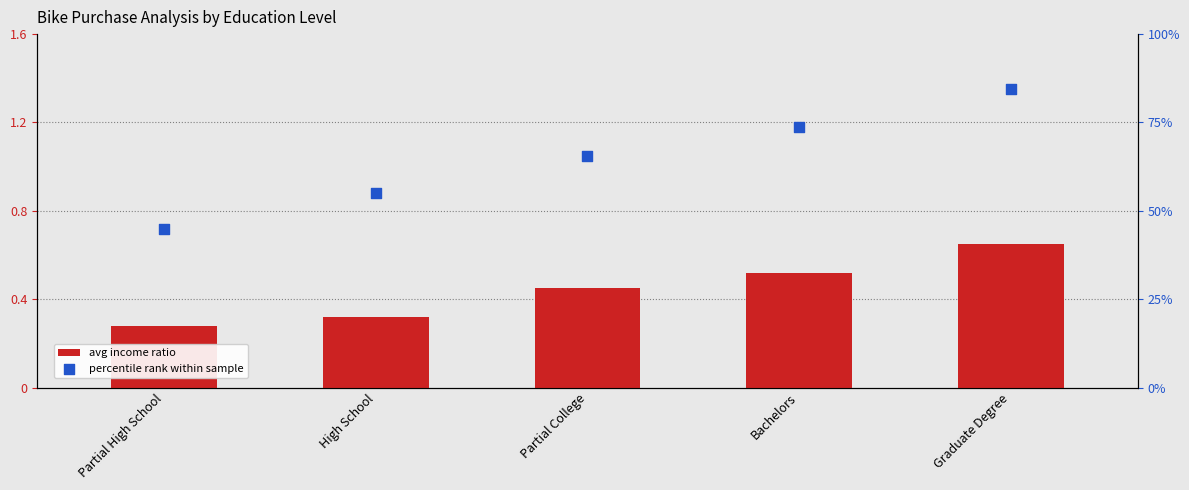

Which series reaches the minimum Y coordinate?

avg income ratio